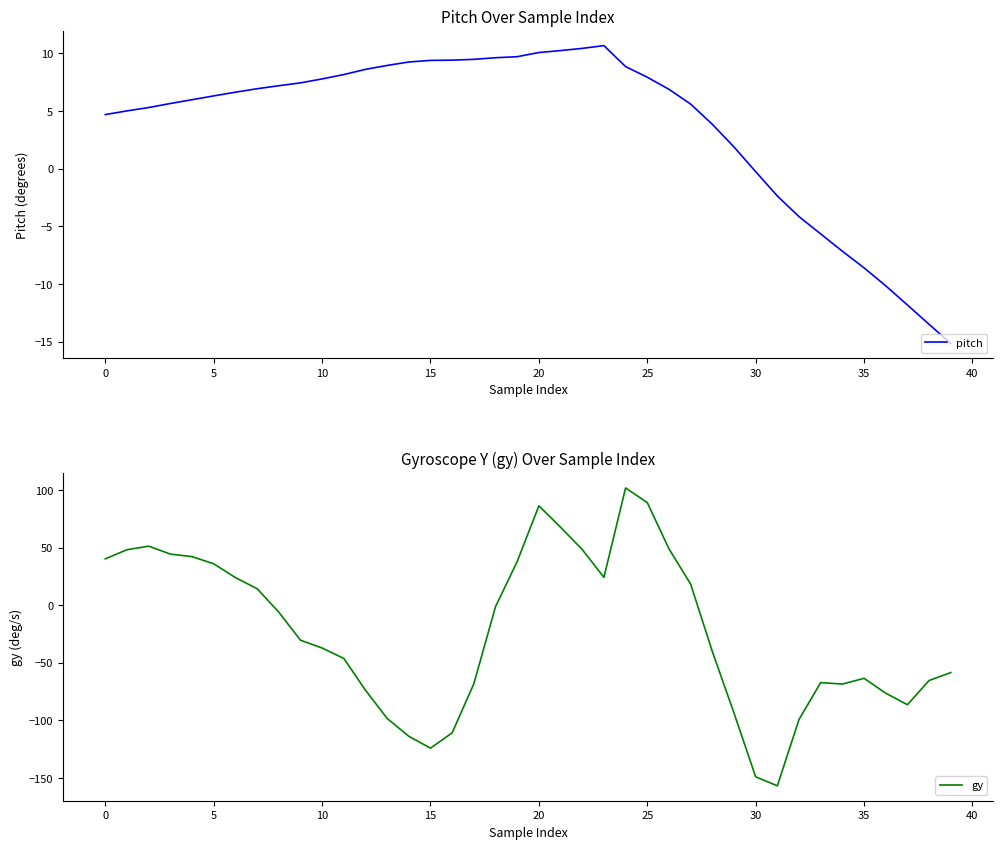

How many values in the pitch series are below 6?

18